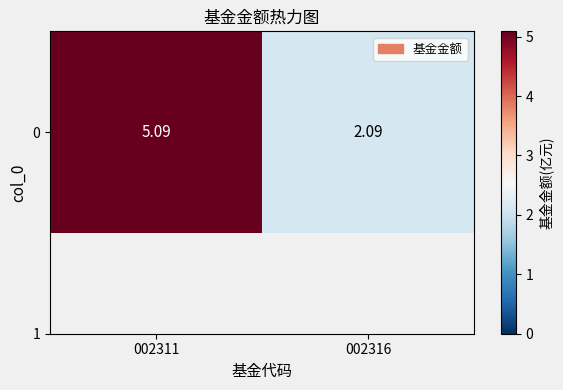

What is the approximate value at 002316?

2.1